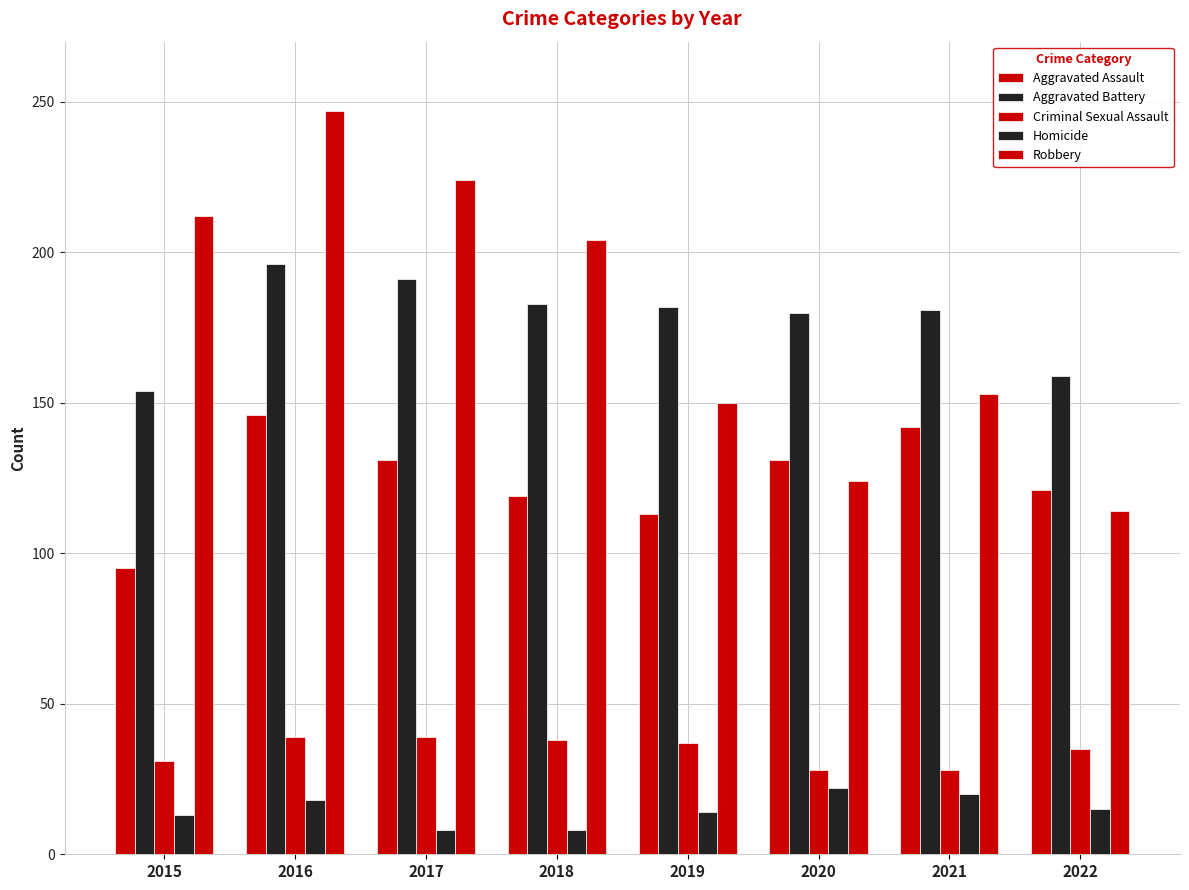

Count the number of data series in this chart.

5